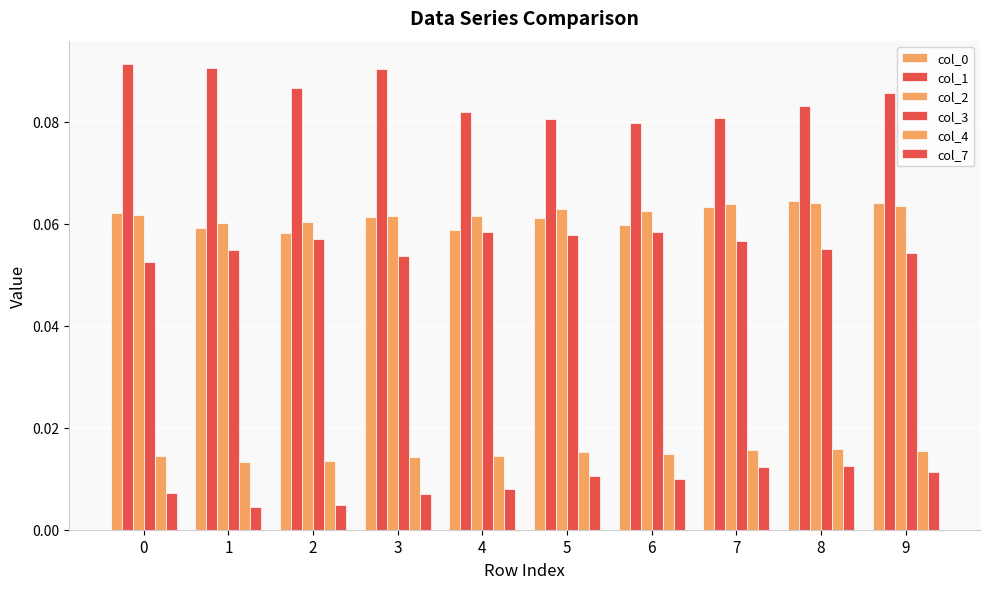

How many col_7 values are between 0 and 1?

10